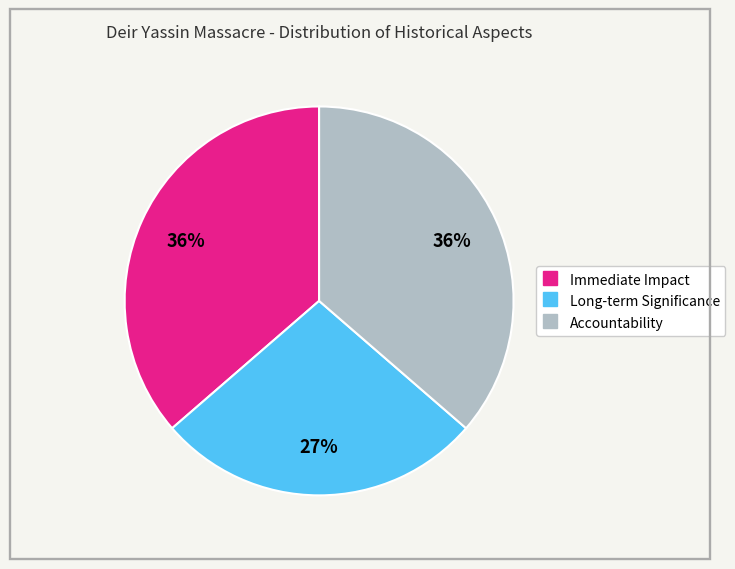

How many segments does this pie chart have?

3